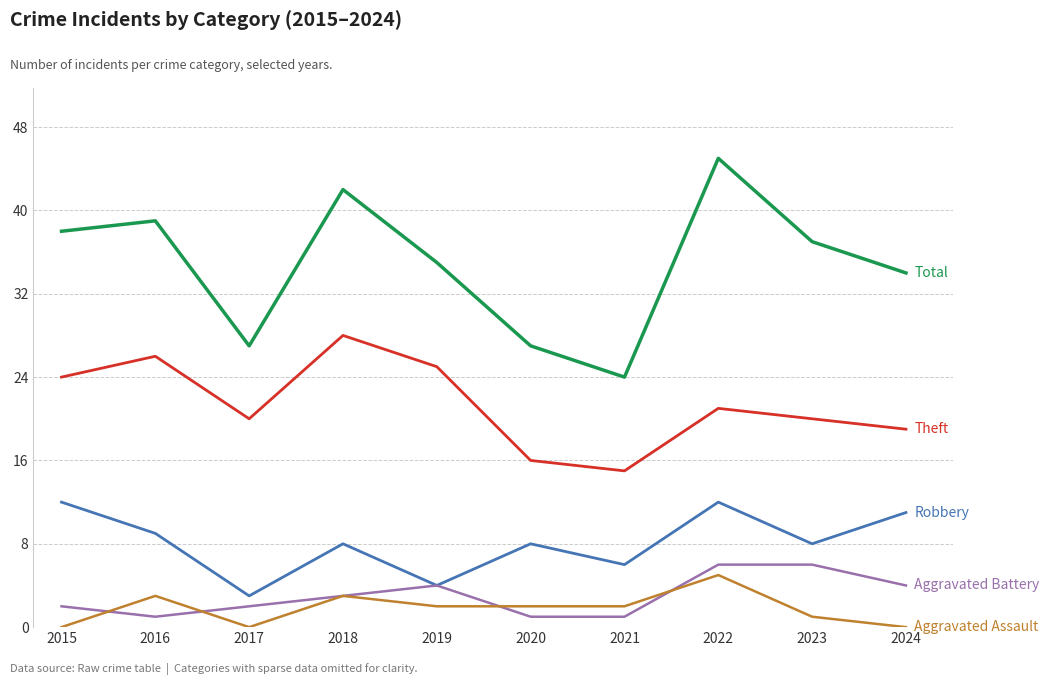

What is the total value across all series at 2019?

70